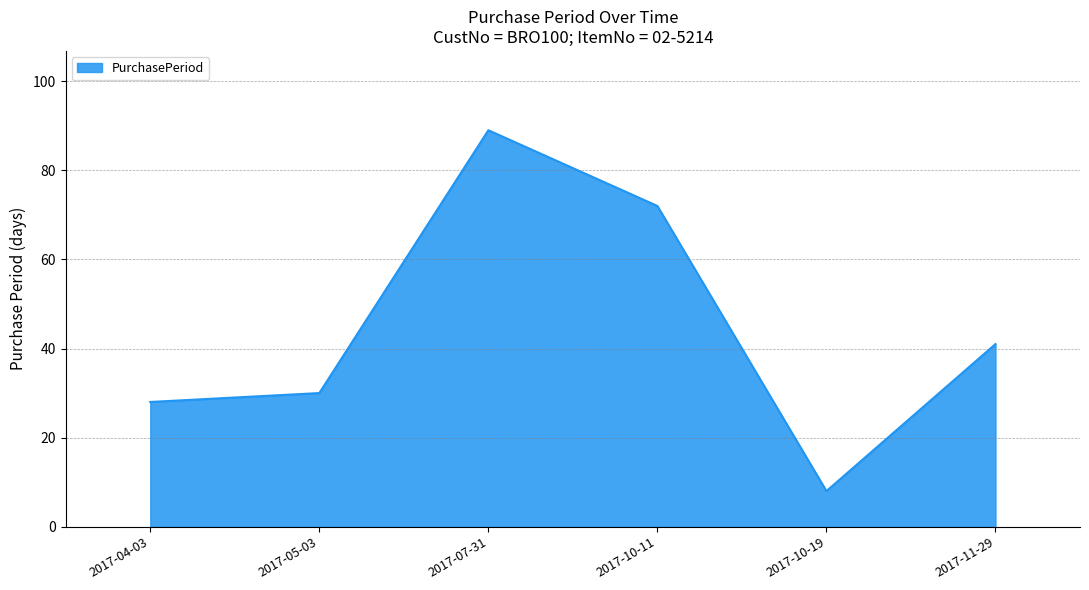

What is the minimum value shown in the chart?

8